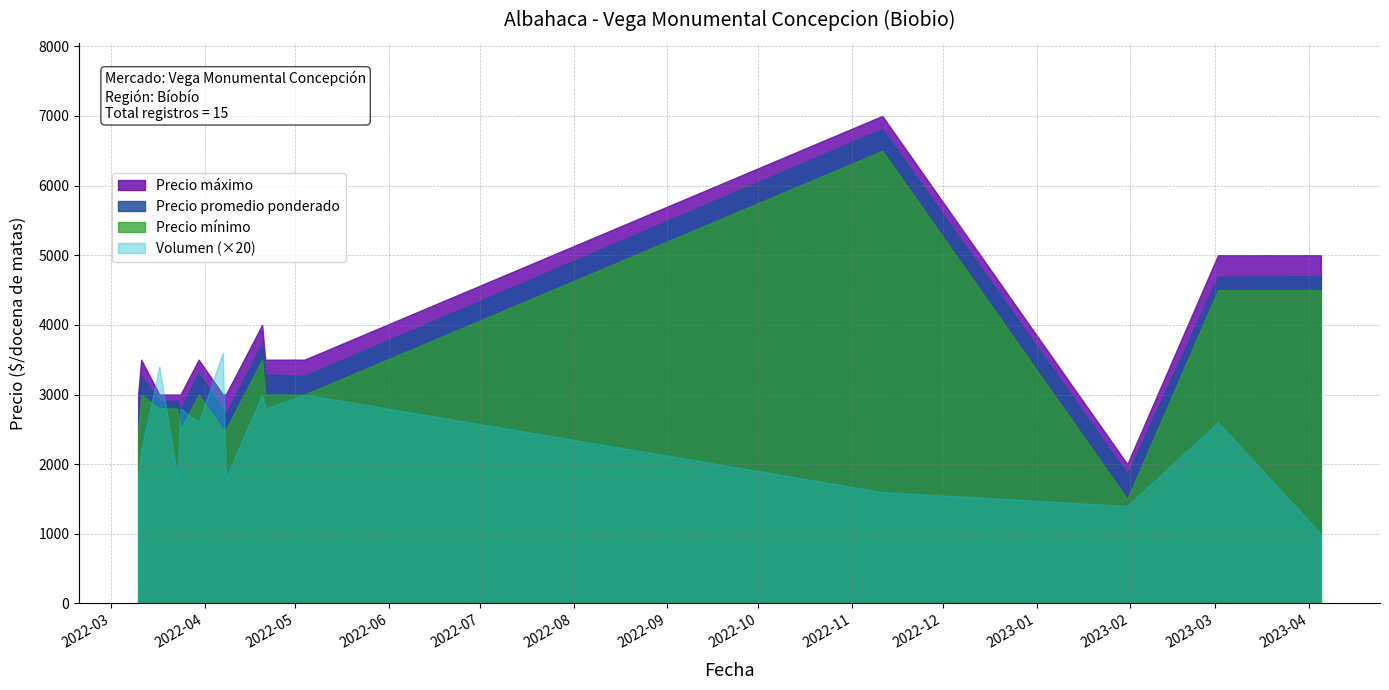

True or false: Precio máximo and Precio mínimo cross at least once.

False